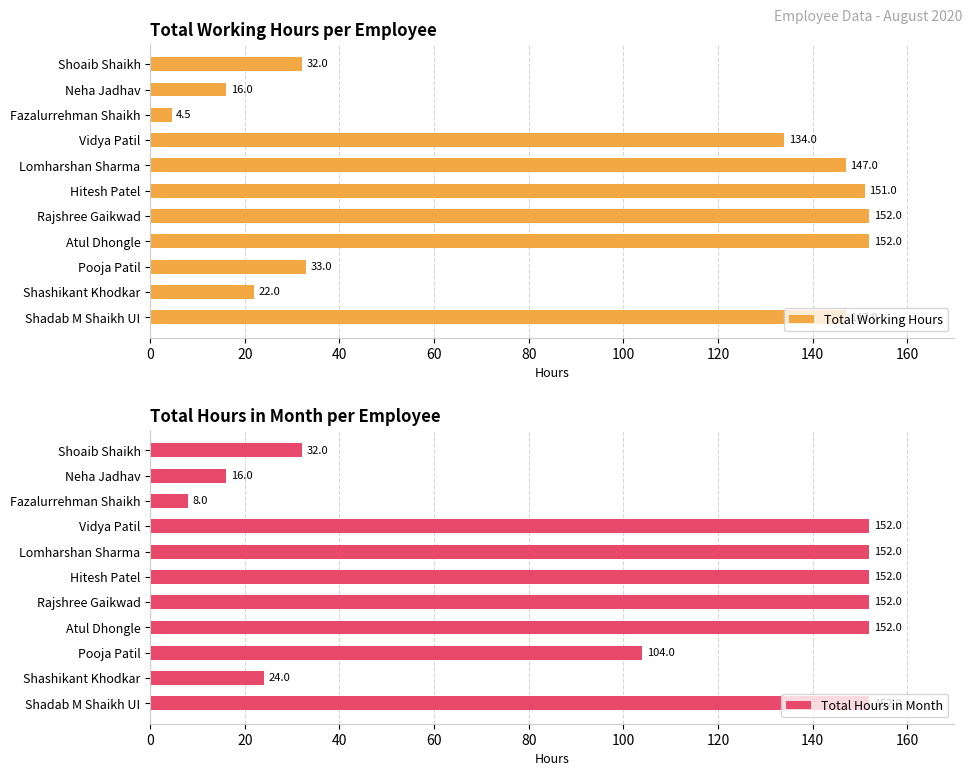

The value of Total Hours in Month at Vidya Patil is 34. True or false?

False